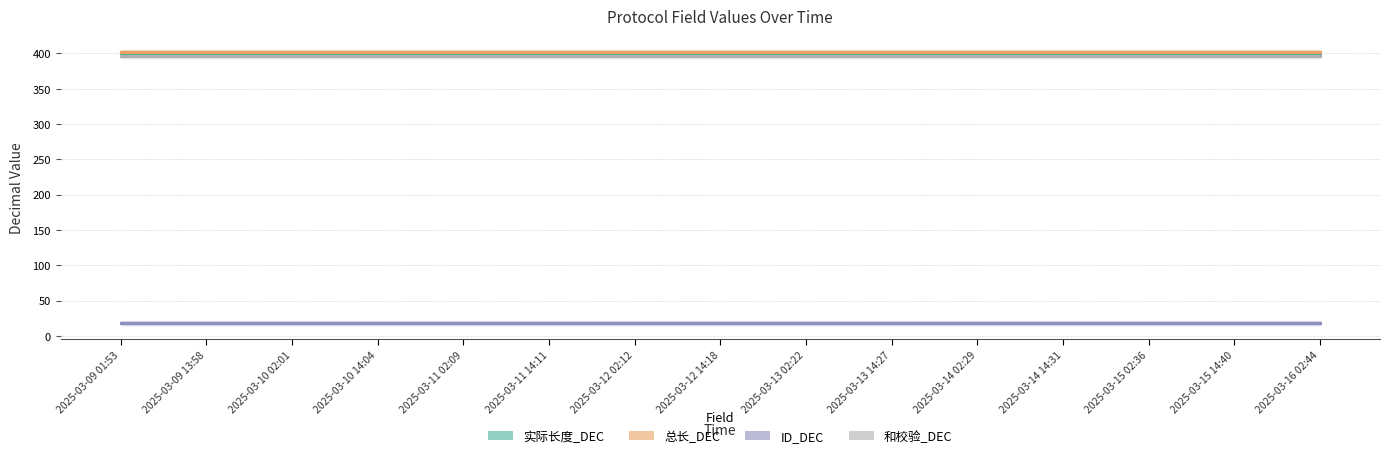

What is the smallest value displayed?

18